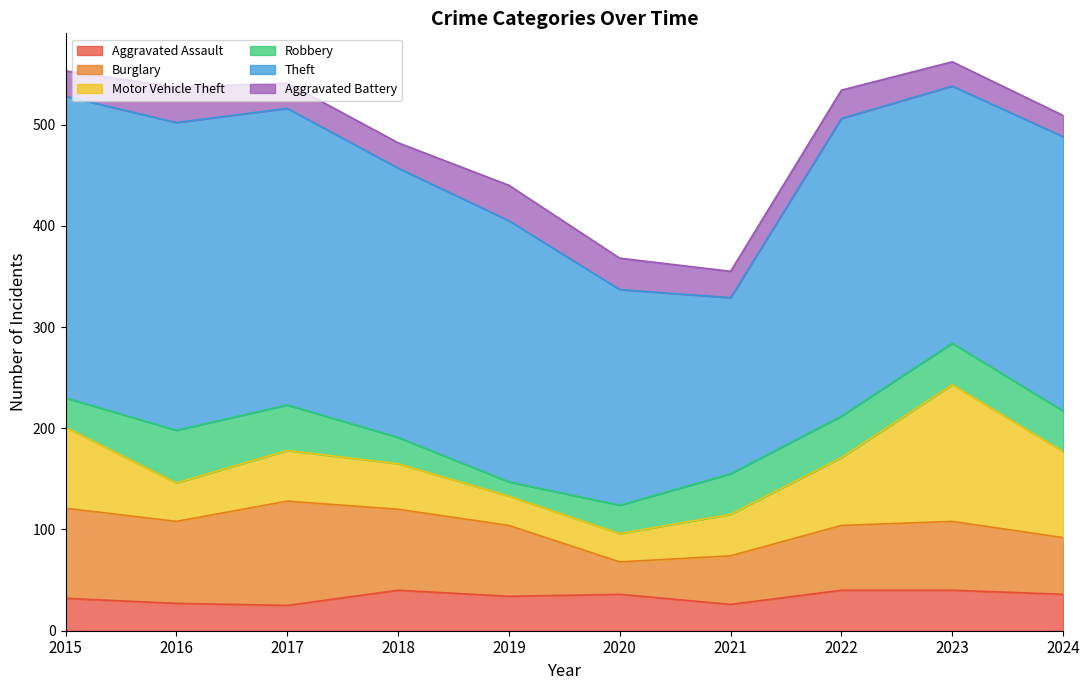

Reading right to left, what are all the values shown in this chart?

Aggravated Assault: 36	40	40	26	36	34	40	25	27	32
Burglary: 56	68	64	48	32	70	80	103	81	89
Motor Vehicle Theft: 85	135	67	41	28	29	45	50	38	80
Robbery: 40	41	41	40	28	14	26	45	52	29
Theft: 271	254	294	174	213	258	266	293	304	298
Aggravated Battery: 21	24	28	26	31	35	25	25	35	25